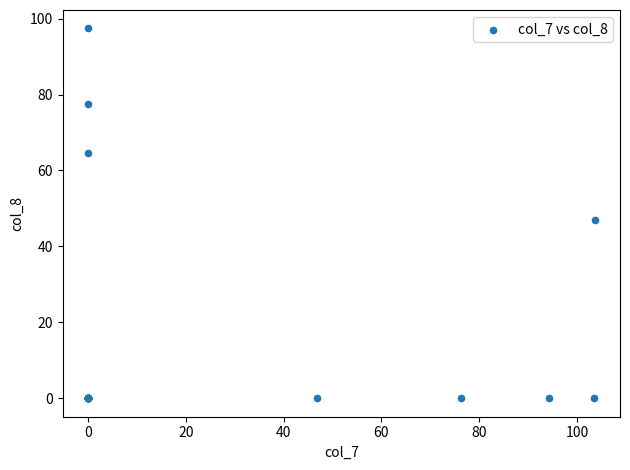

What Y value in the scatter plot is closest to 48?

46.9